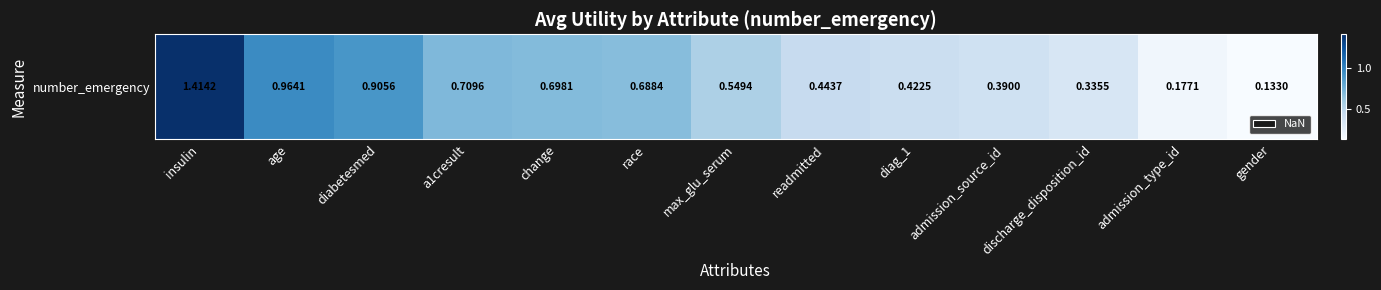

The value at readmitted is 0.2. True or false?

False